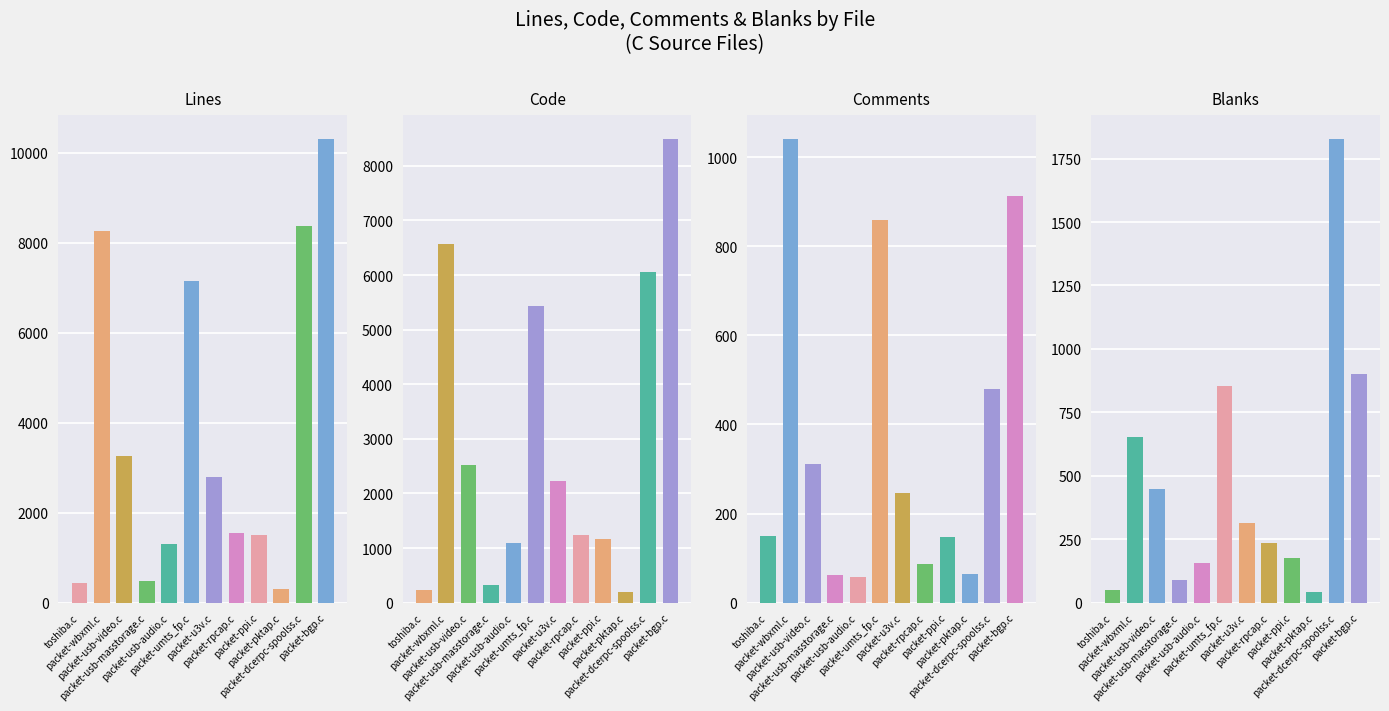

The Blanks series shows 654 at packet-wbxml.c. True or false?

True